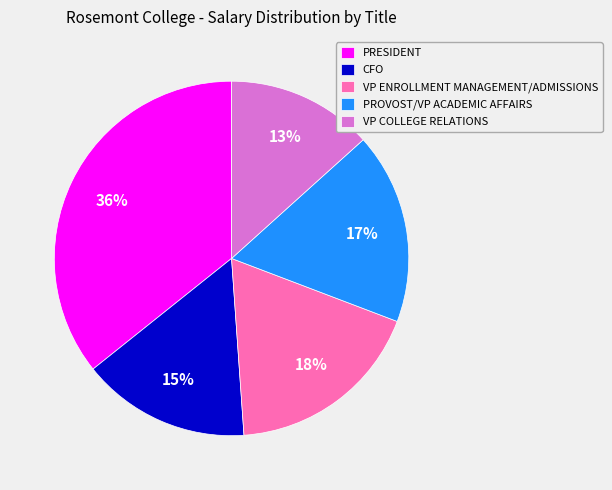

Is there a majority slice in this chart?

No